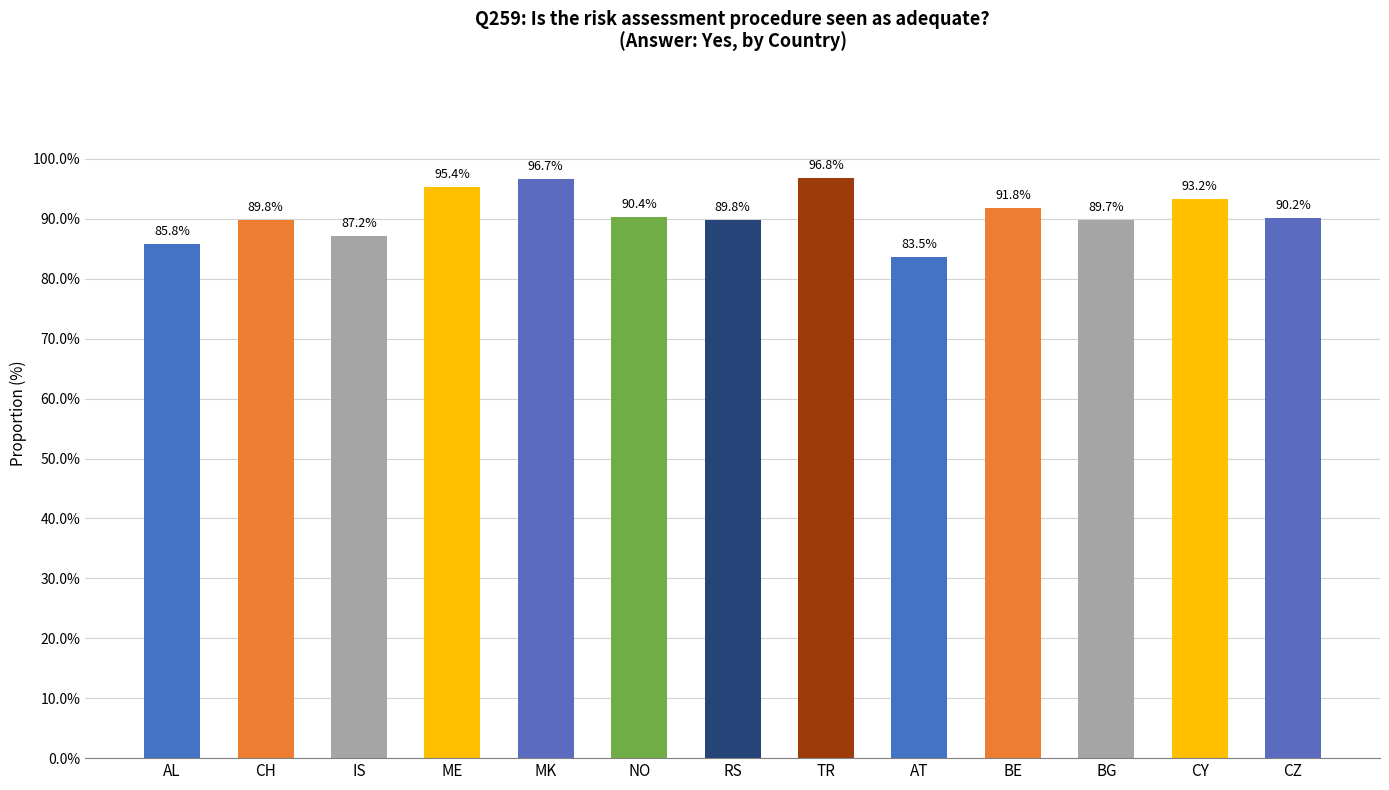

Rank the categories by value from highest to lowest.

TR, MK, ME, CY, BE, NO, CZ, CH, RS, BG, IS, AL, AT